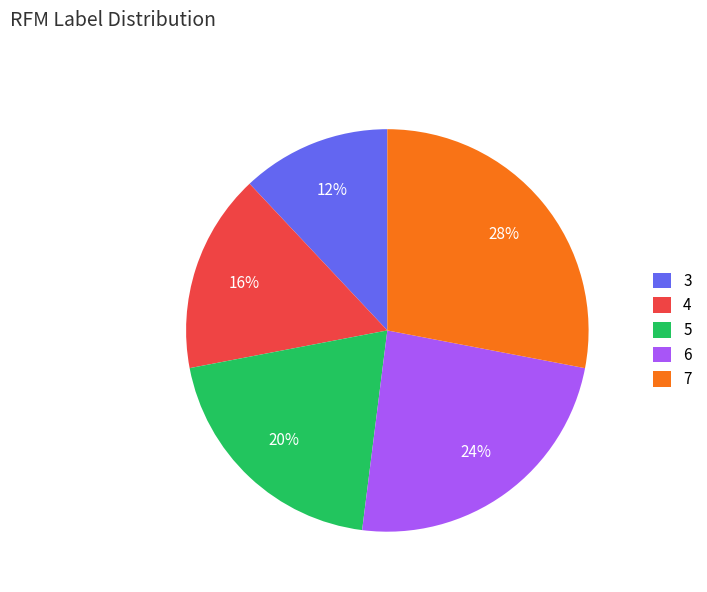

Approximately how many times larger is the value at 6 compared to 3?

2.0